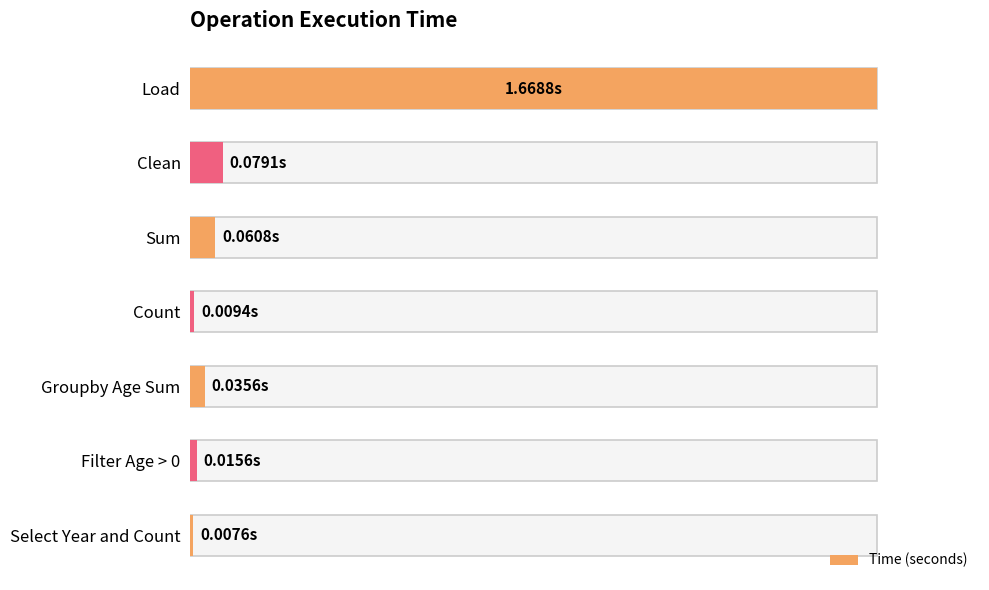

The chart shows a value of 0.1 at Clean. True or false?

False